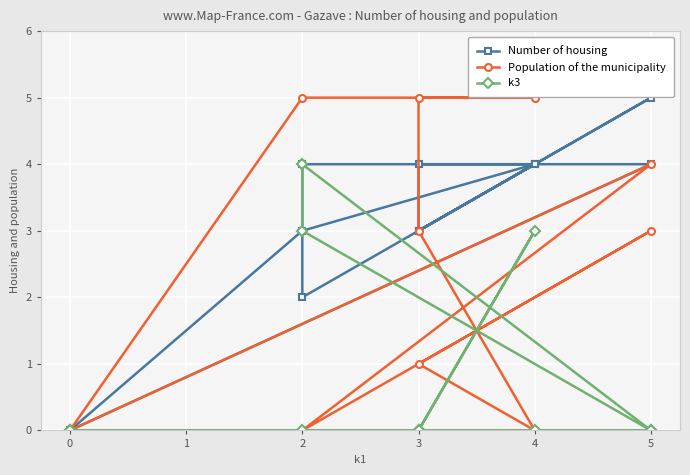

Does the chart display data point markers on the line(s)?

Yes